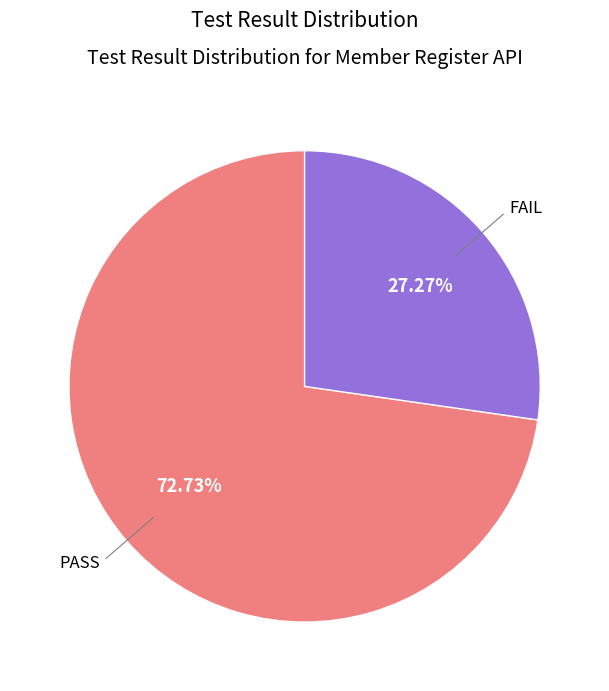

To the nearest percent, what is the combined percentage of PASS and FAIL?

100%